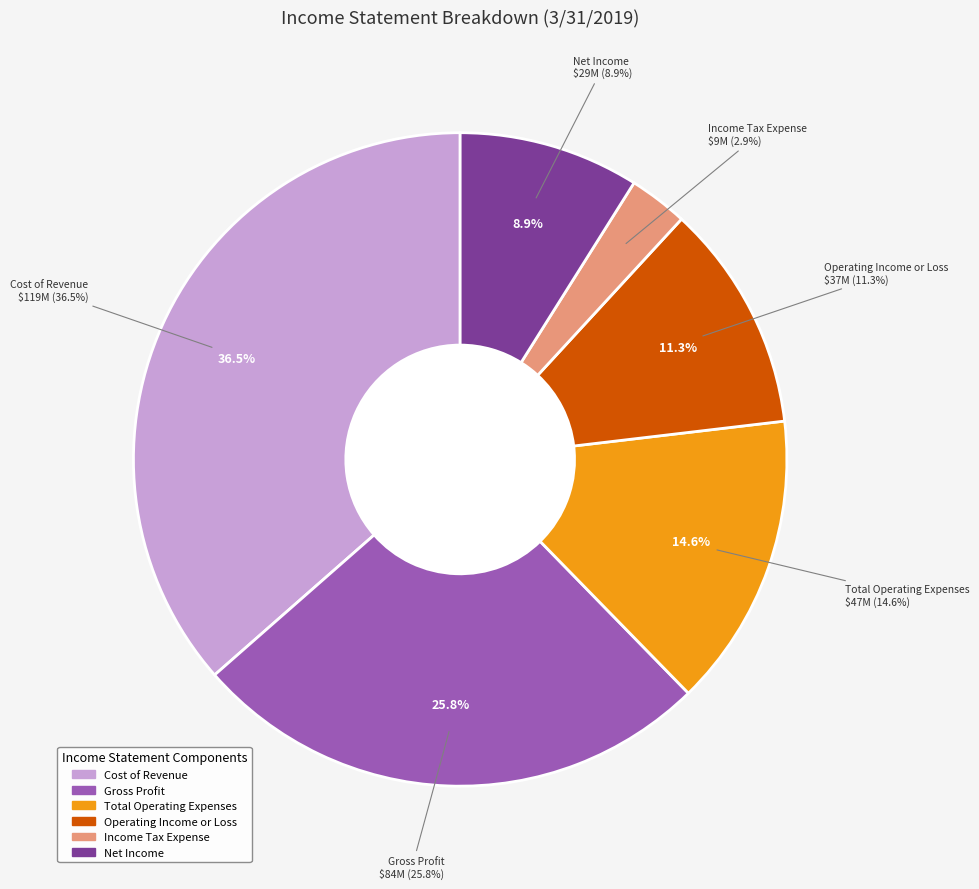

Does any single category account for the majority?

No